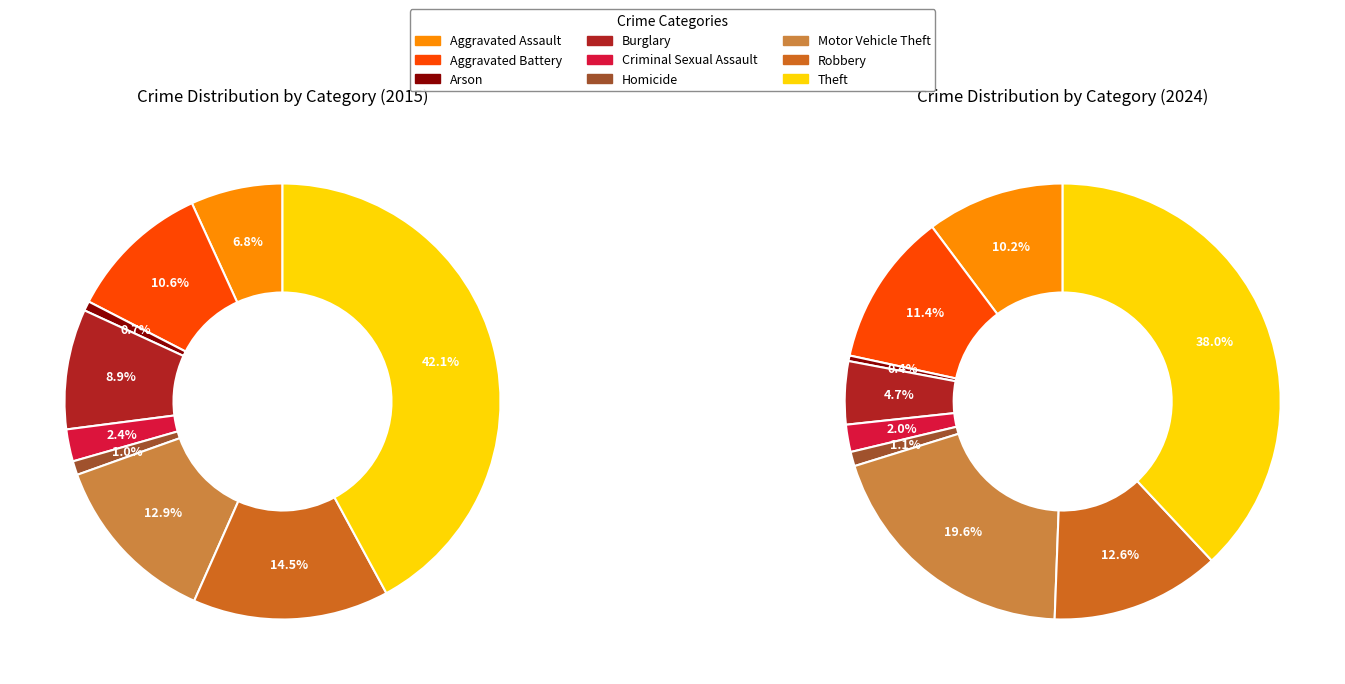

The values_2015 slice represents 21% of the pie. True or false?

False